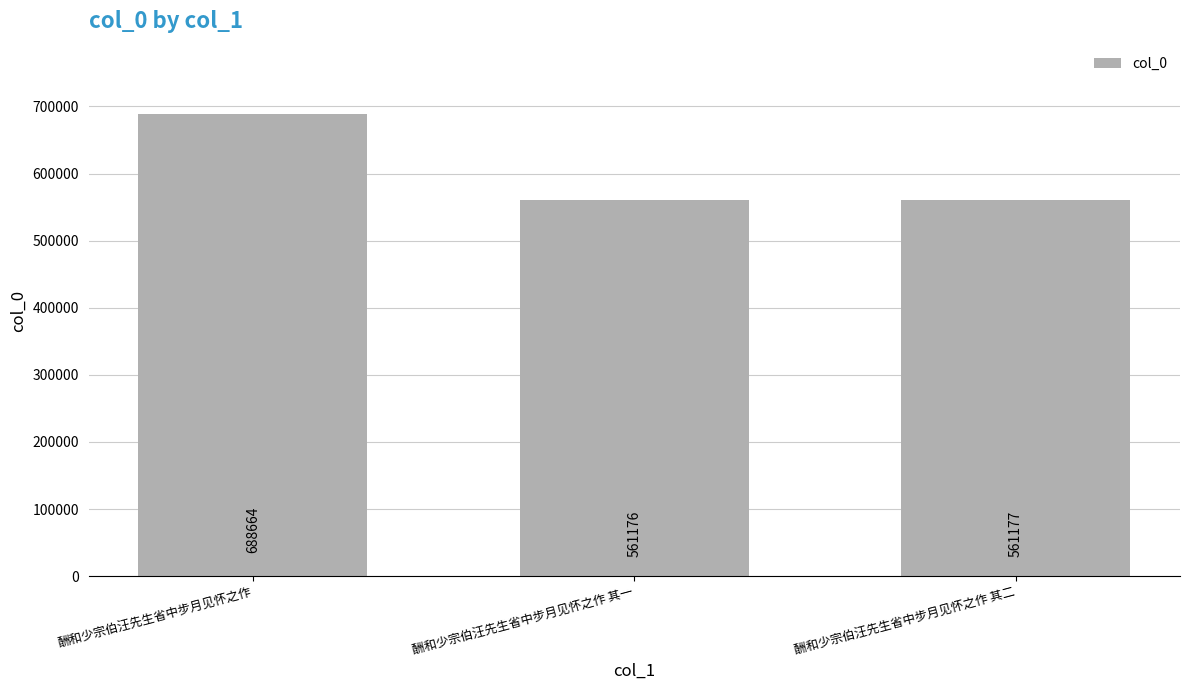

Rank the categories by value from highest to lowest.

酬和少宗伯汪先生省中步月见怀之作, 酬和少宗伯汪先生省中步月见怀之作 其二, 酬和少宗伯汪先生省中步月见怀之作 其一